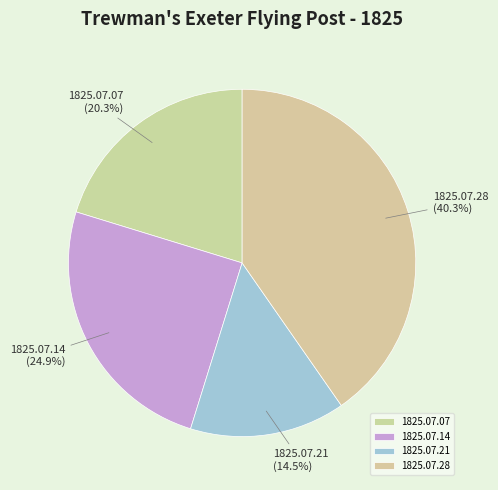

Combined, do 1825.07.14 and 1825.07.07 account for over 50%?

No